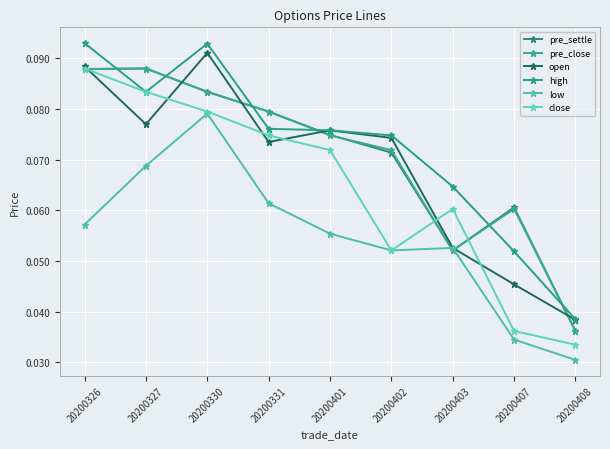

How many distinct data groups are displayed?

6